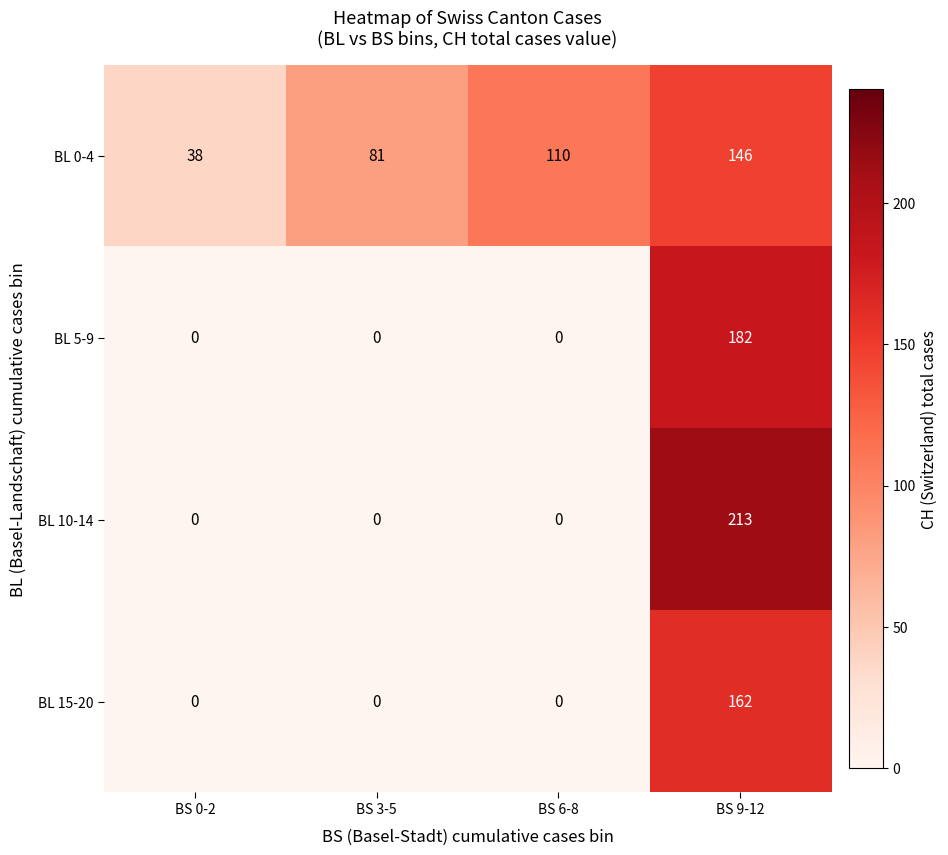

The BL 5-9 series shows 0 at BS 0-2. True or false?

True